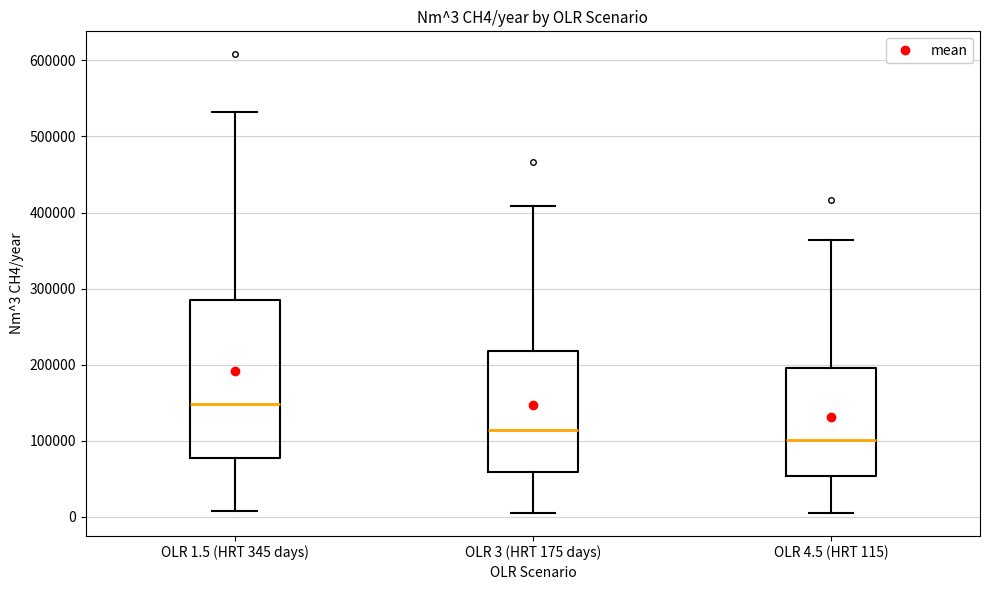

Which box's median line is the lowest?

OLR 4.5 (HRT 115)